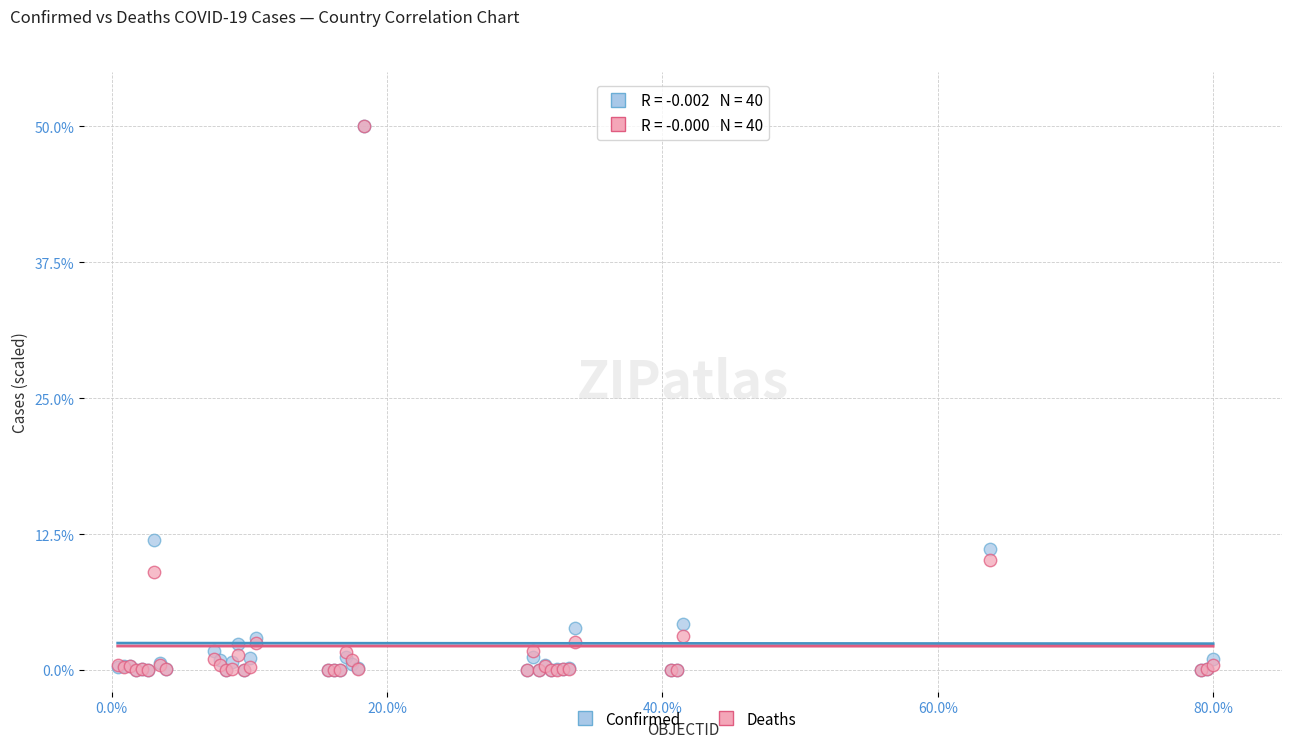

In the Deaths series, what Y value is closest to 25?

10.1